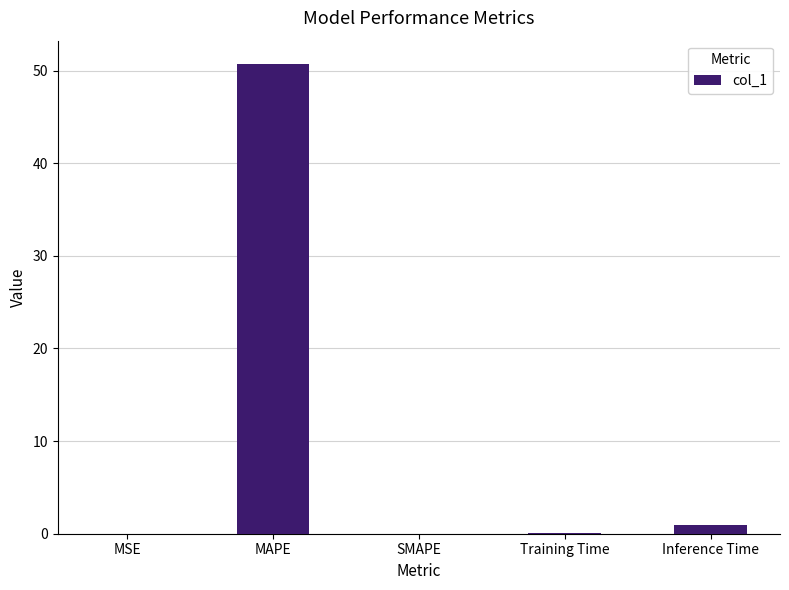

The chart shows a value of 13.9 at MAPE. True or false?

False